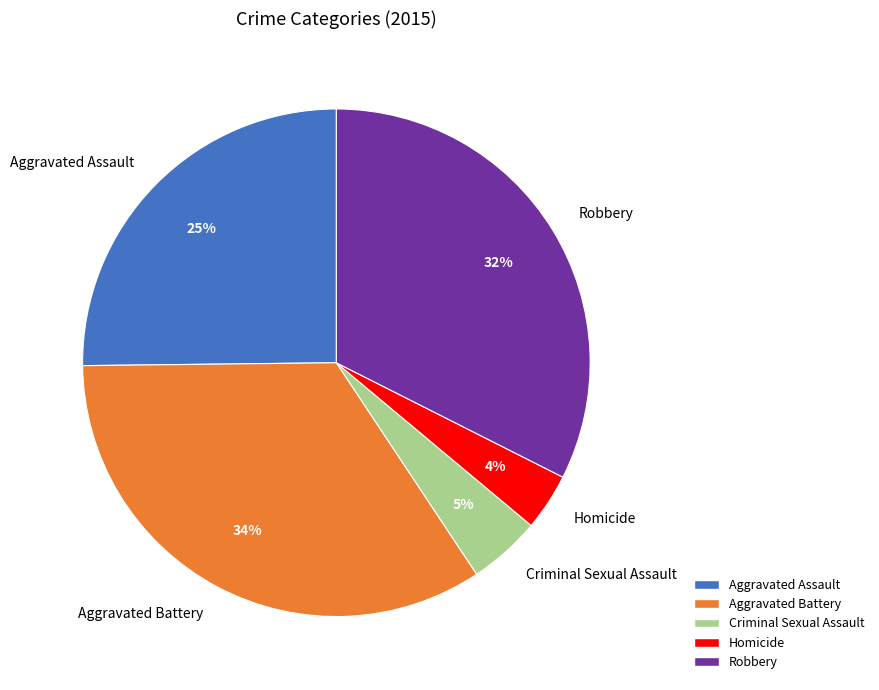

True or false: Homicide accounts for 4% of the total.

True